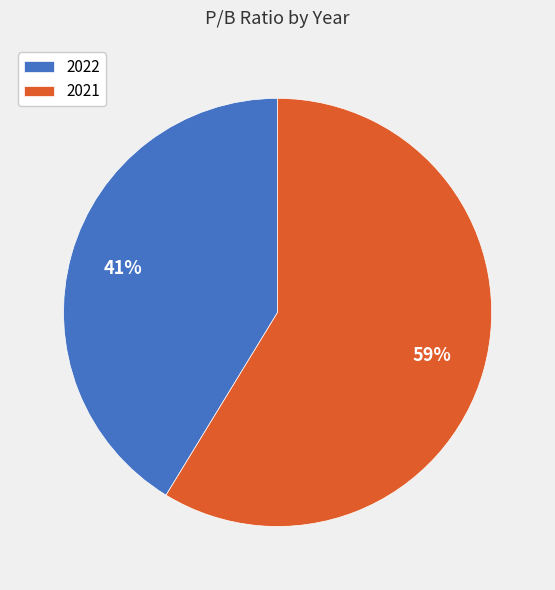

How many segments does this pie chart have?

2